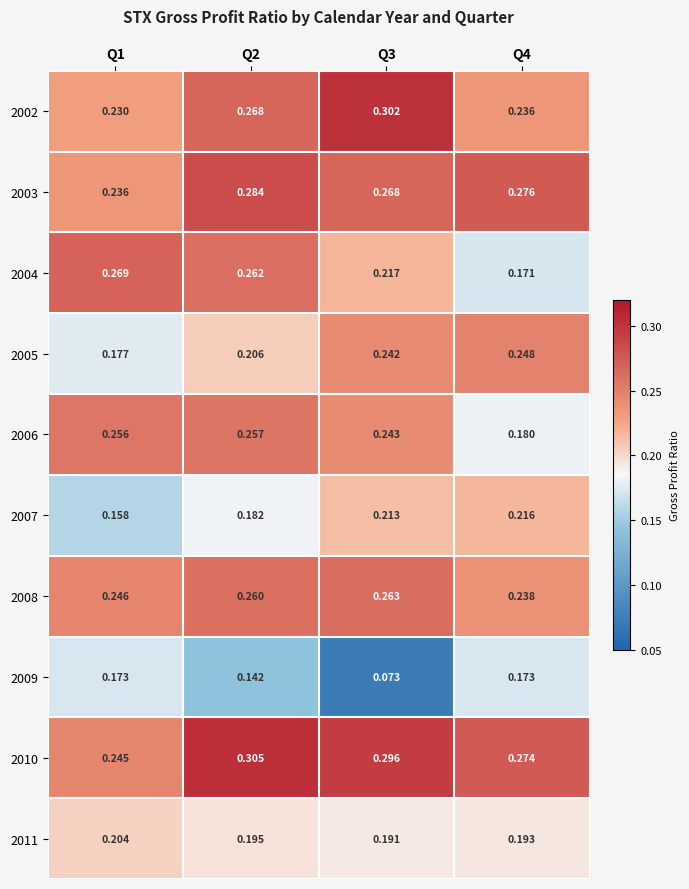

Is the value of 2007 at Q4 greater than the value of 2002 at Q1?

No